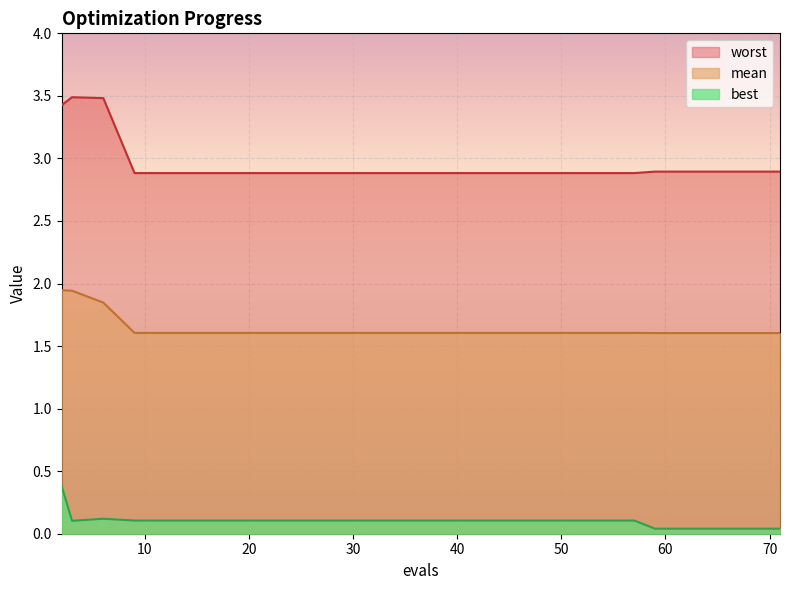

What is the average value of the best series?

0.1